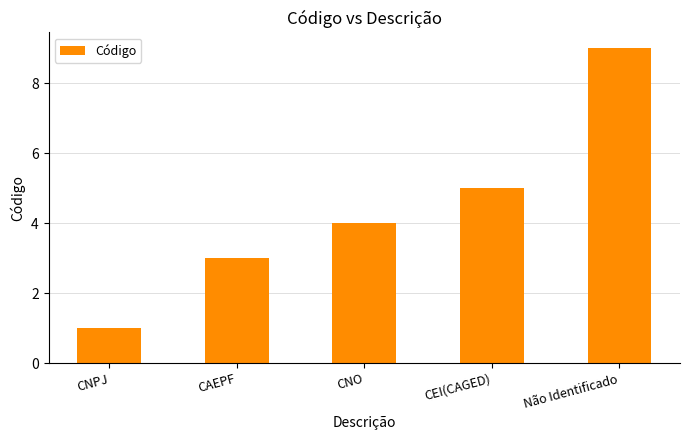

What is the smallest value displayed?

1